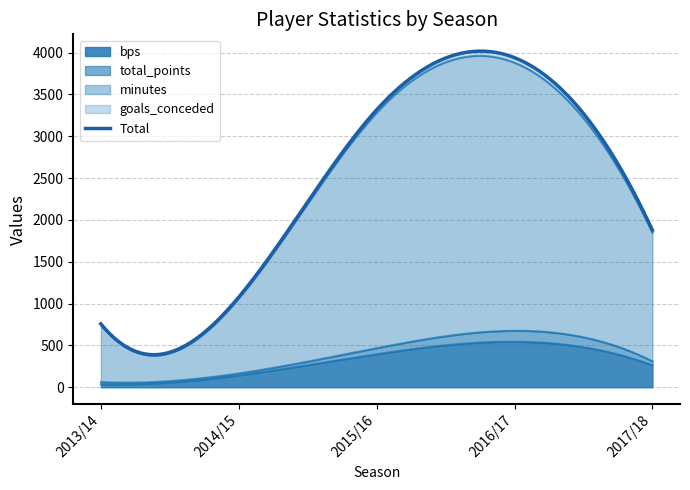

At which category is the sum across all series the highest?

2016/17